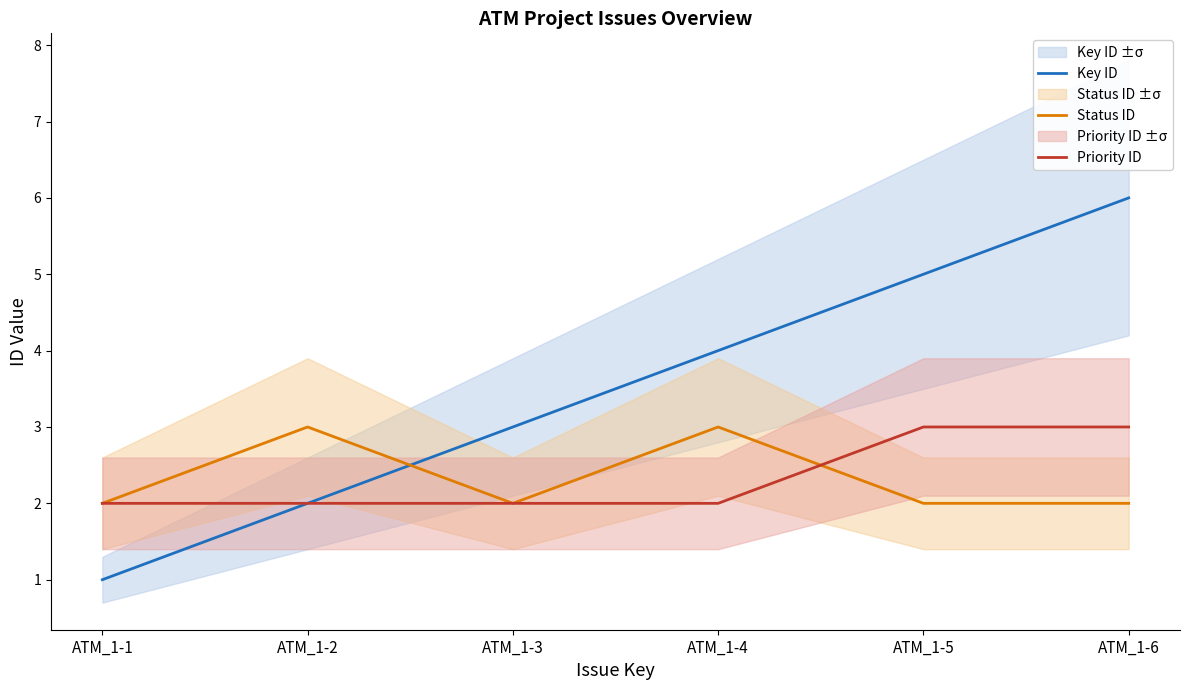

How many intersections are there between Priority ID and Status ID?

1